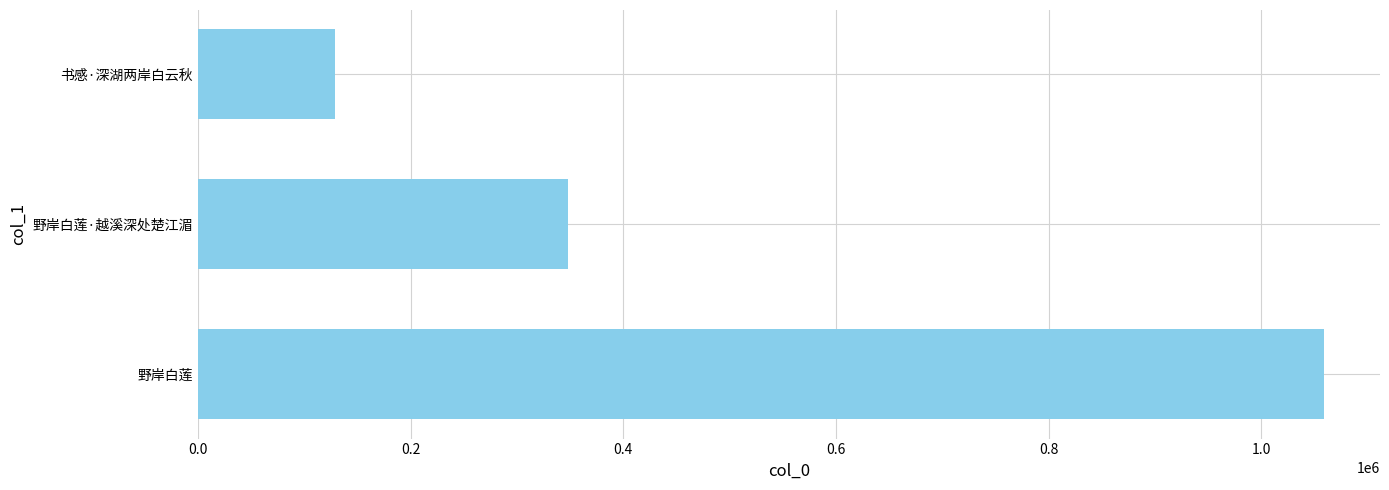

What is the ratio of the value at 野岸白莲 to the value at 野岸白莲·越溪深处楚江湄?

3.0